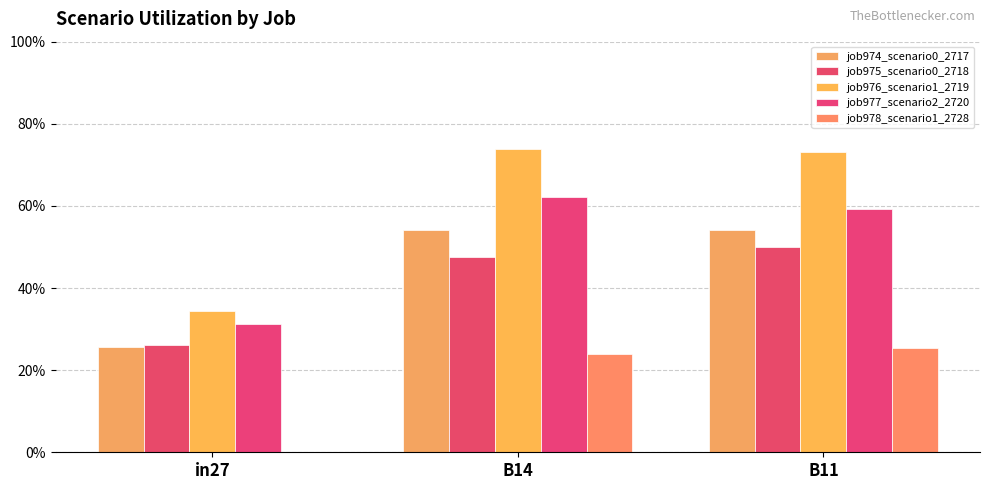

True or false: job976_scenario1_2719 has a value of 0.6 at in27.

False